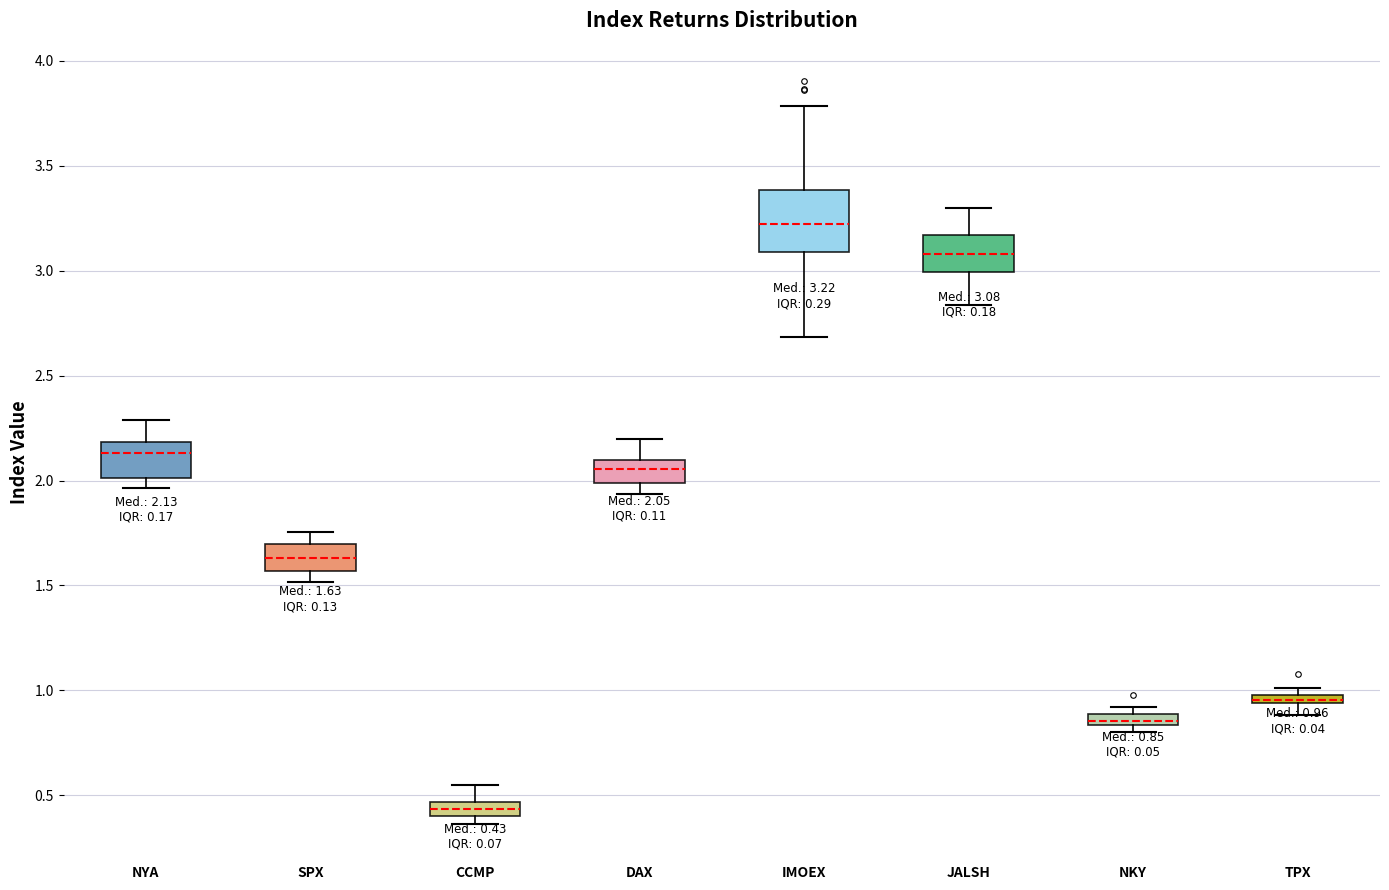

Comparing the boxes themselves (not the whiskers), which one is the tallest?

IMOEX